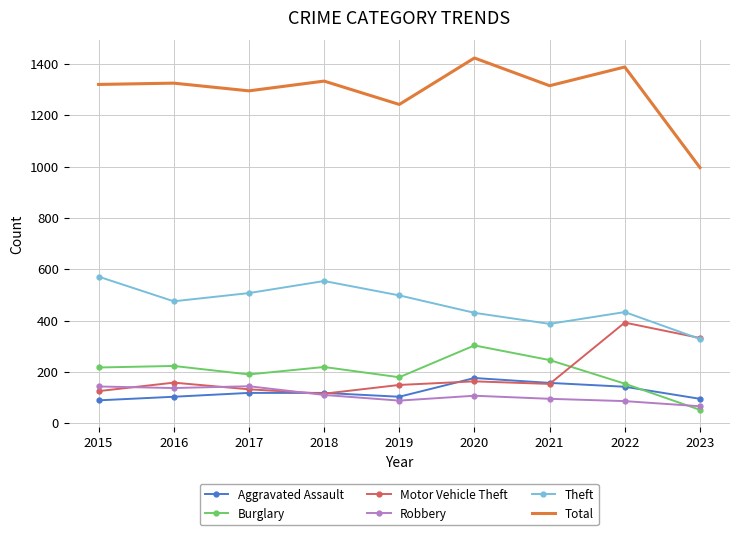

Which category has the lowest value across all series?

2023